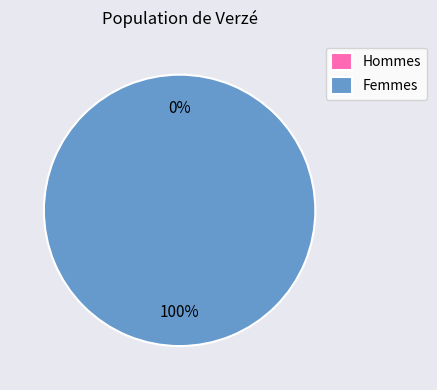

True or false: 0 accounts for 0% of the total.

True